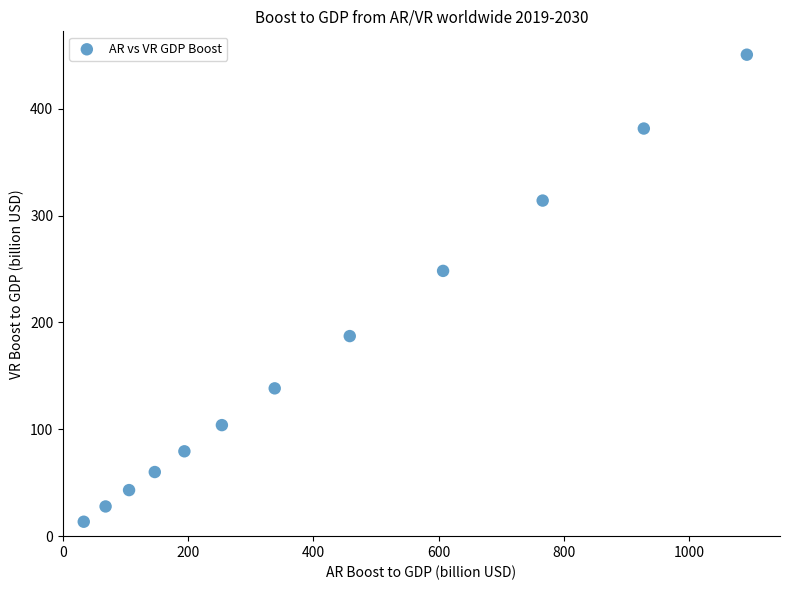

What Y value in the scatter plot is closest to 232?

248.2